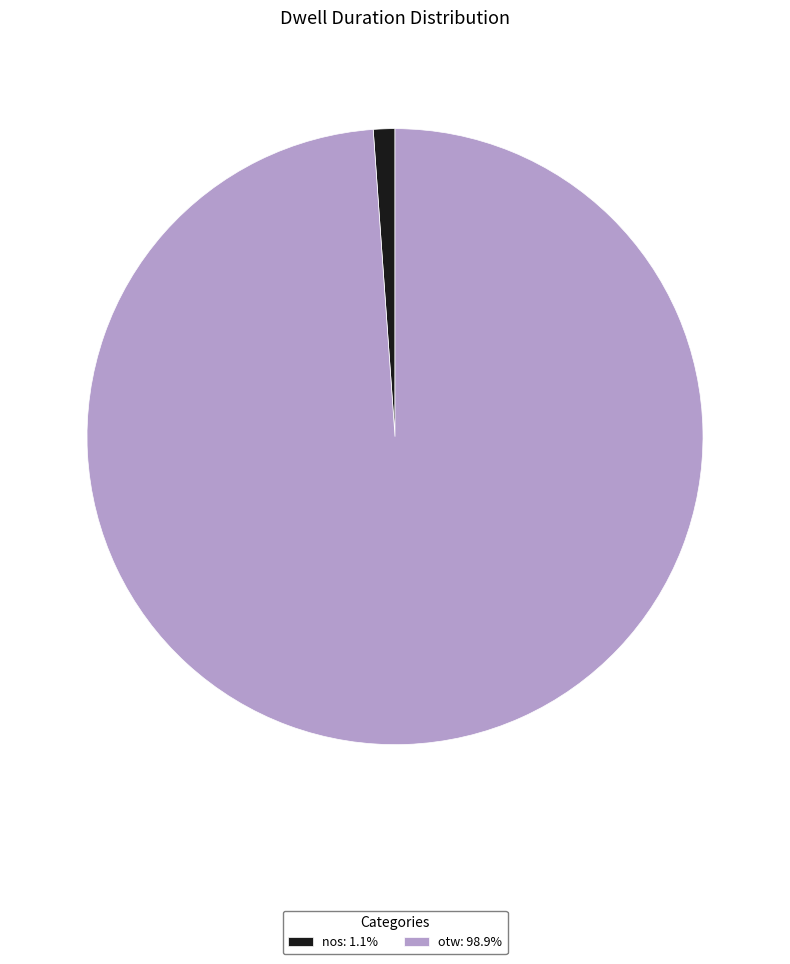

Which slice represents more than half of the pie?

otw